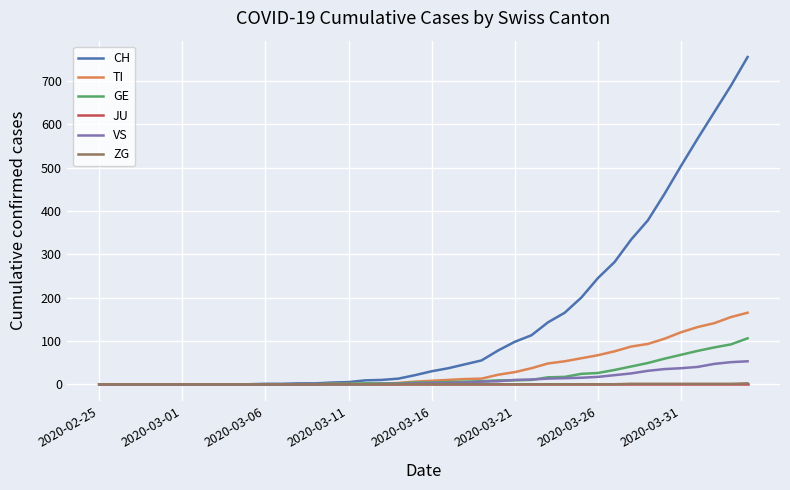

What is the highest value of the GE series?

106